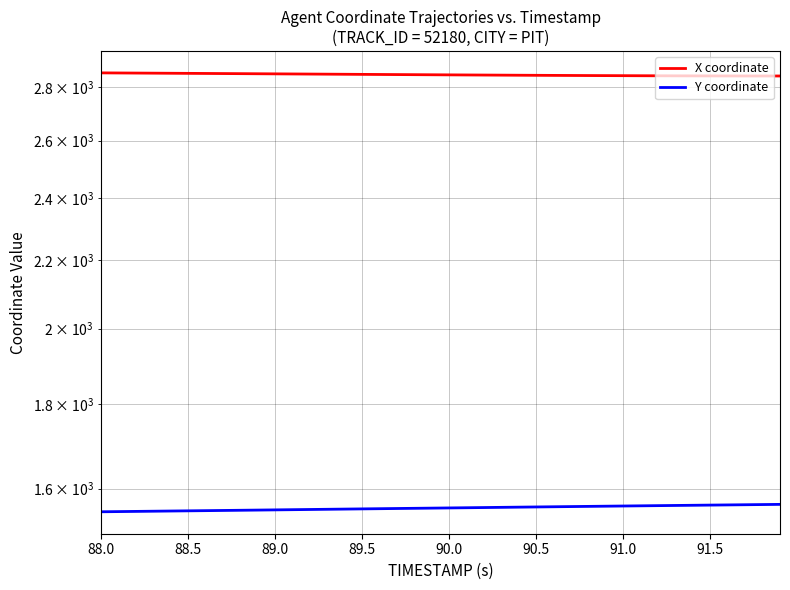

Rank the series by their average value, from highest to lowest.

X coordinate, Y coordinate